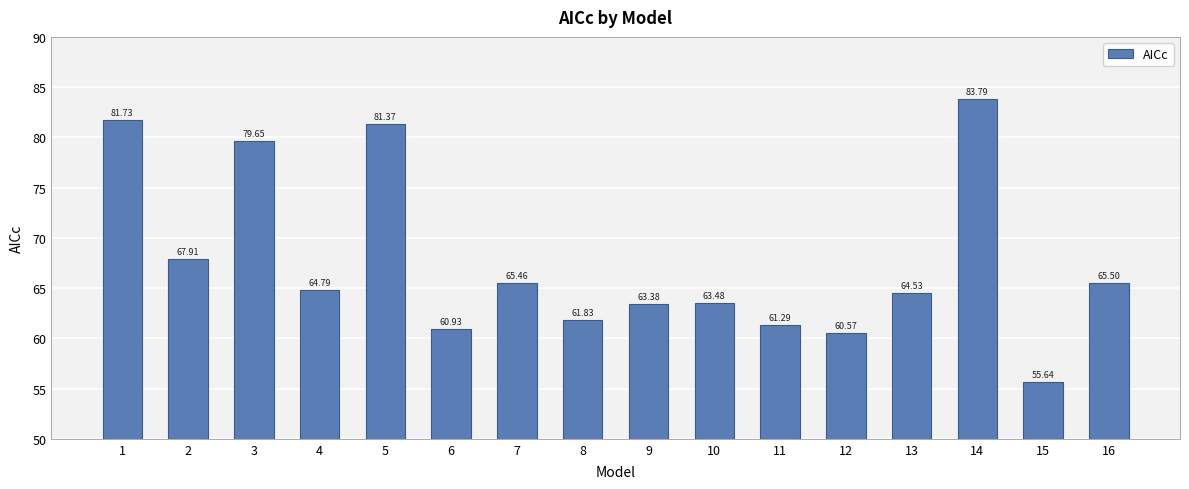

What is the value of the 15th bar from the left?

55.6